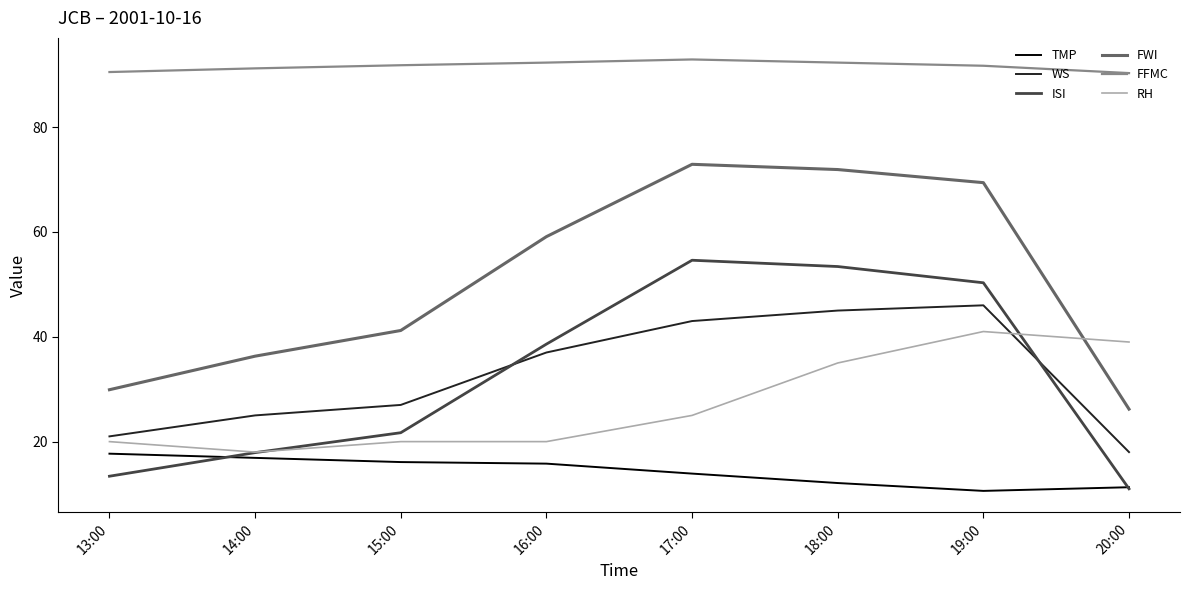

What is the difference between the highest and lowest values at 14:00?

74.3